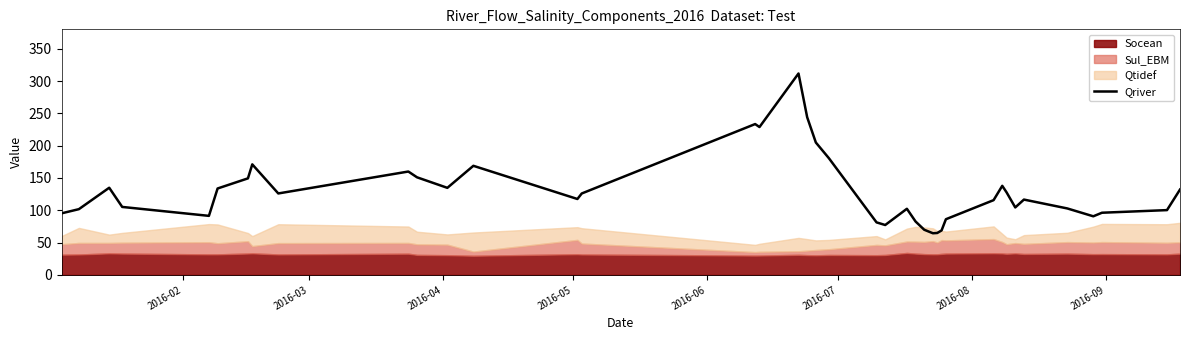

What is the lowest value of the Qriver series?

64.5